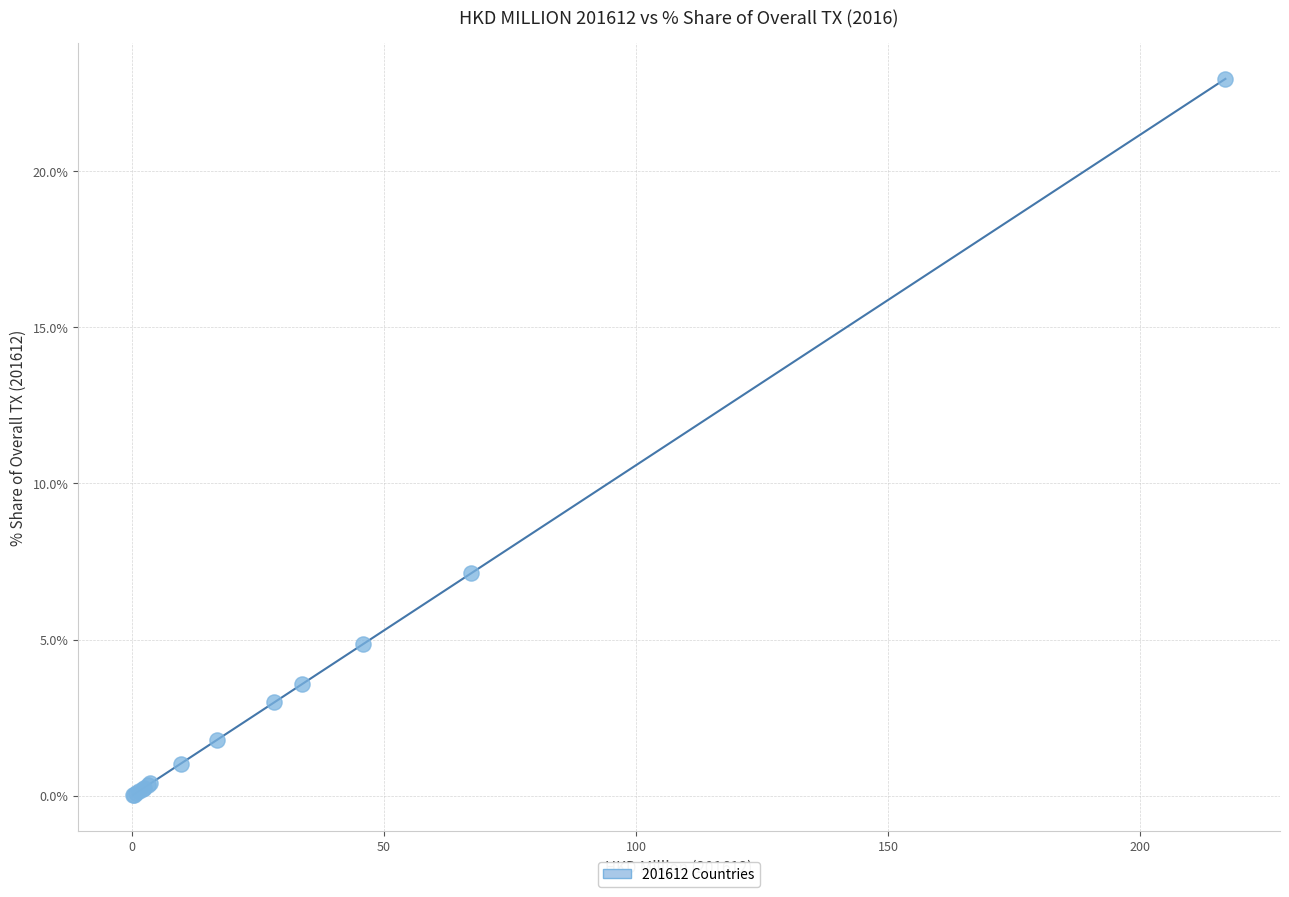

What Y value in the scatter plot is closest to 11?

7.1